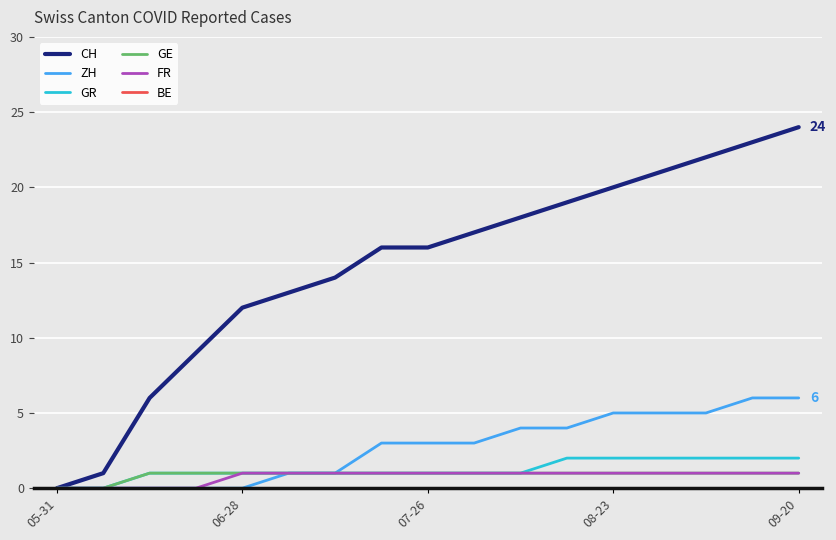

Which series has the widest spread of values?

CH